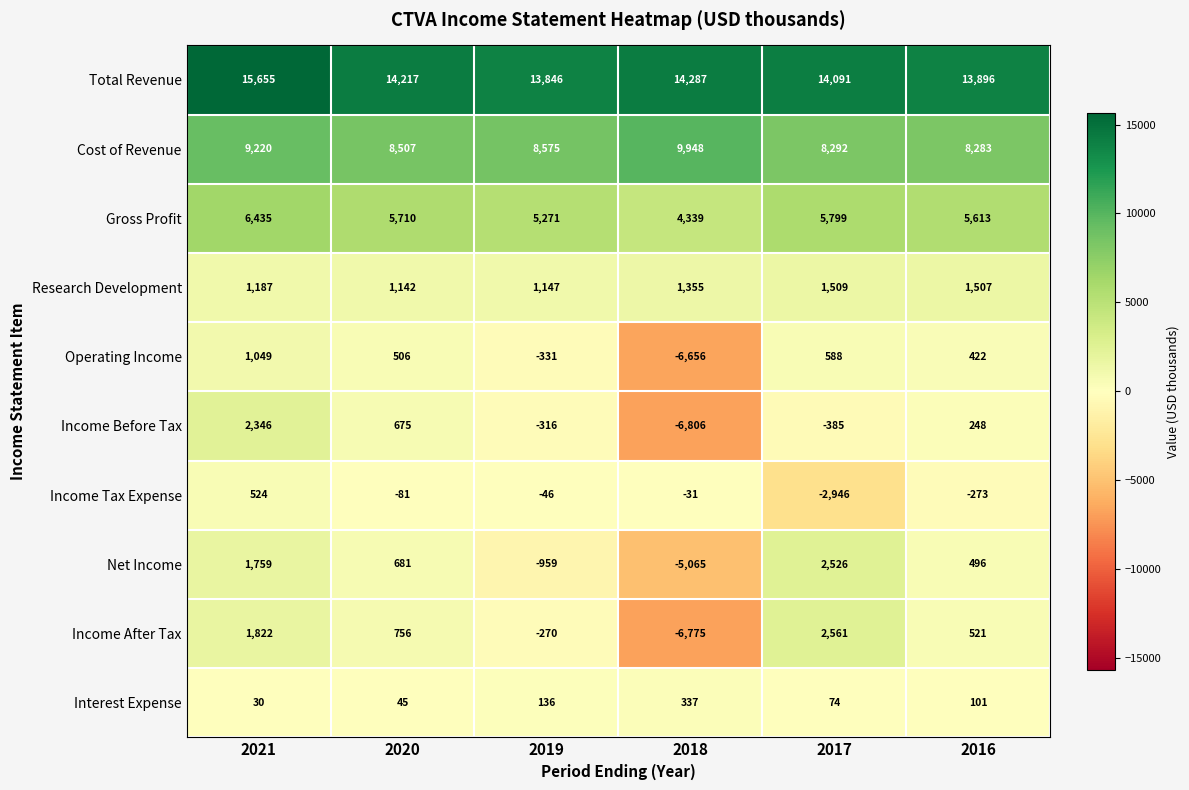

List the series in order of their peak value, lowest first.

Interest Expense, Income Tax Expense, Operating Income, Research Development, Income Before Tax, Net Income, Income After Tax, Gross Profit, Cost of Revenue, Total Revenue